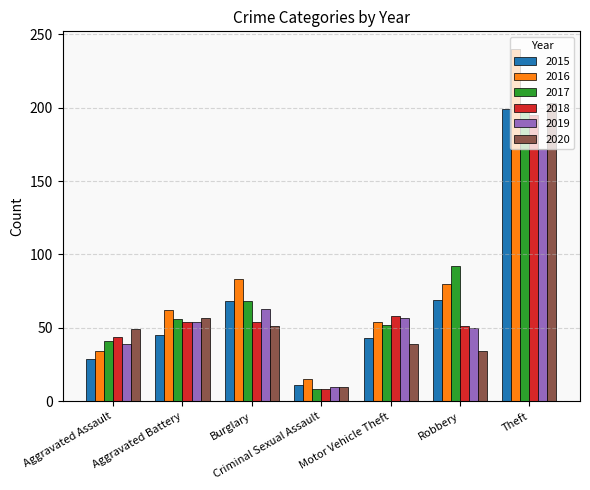

What is the sum of the 2017 values at Motor Vehicle Theft and Burglary?

120